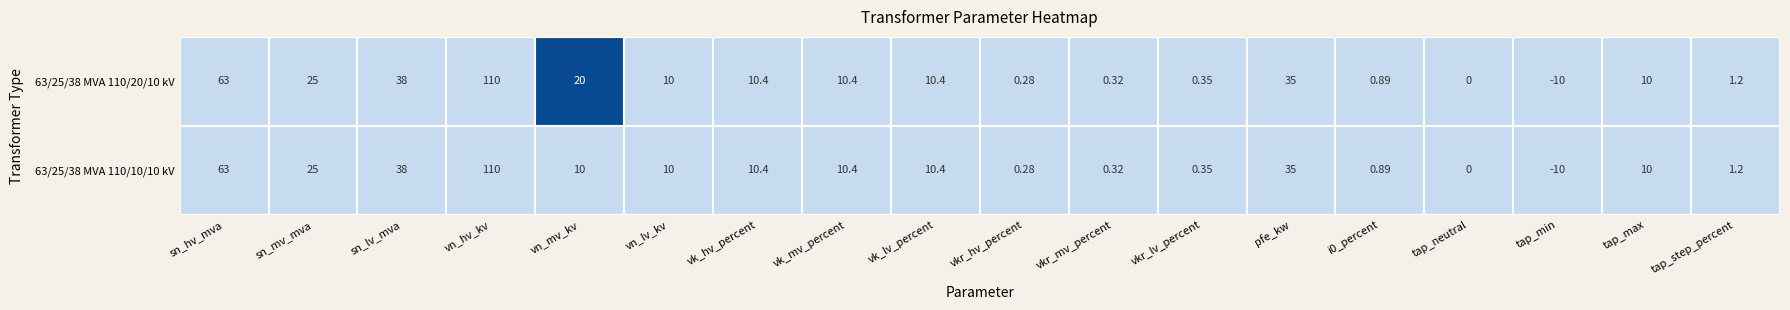

Rank the series by their average value, from lowest to highest.

63/25/38 MVA 110/10/10 kV, 63/25/38 MVA 110/20/10 kV